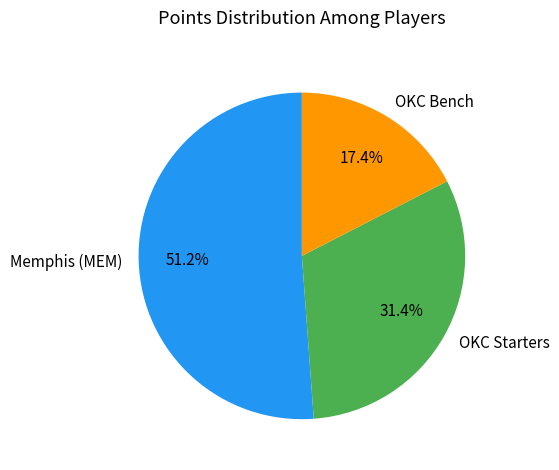

Is the sum of OKC Starters and OKC Bench greater than half?

No